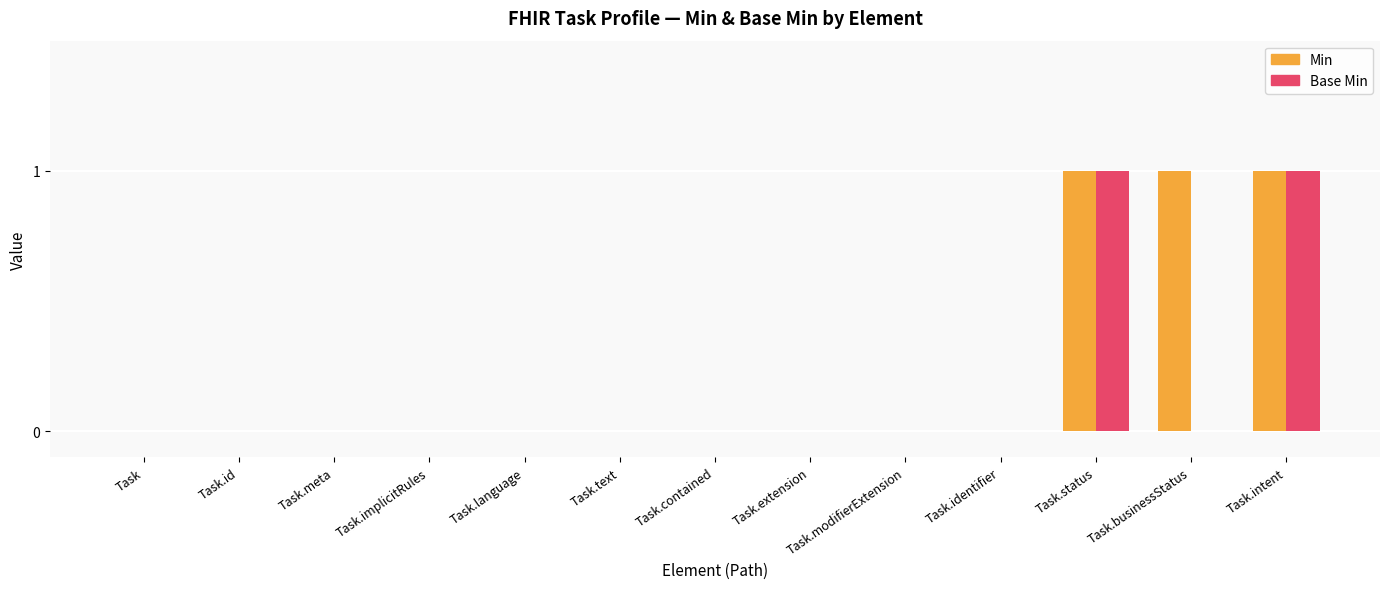

The value of Base Min at Task.implicitRules is 0. True or false?

True